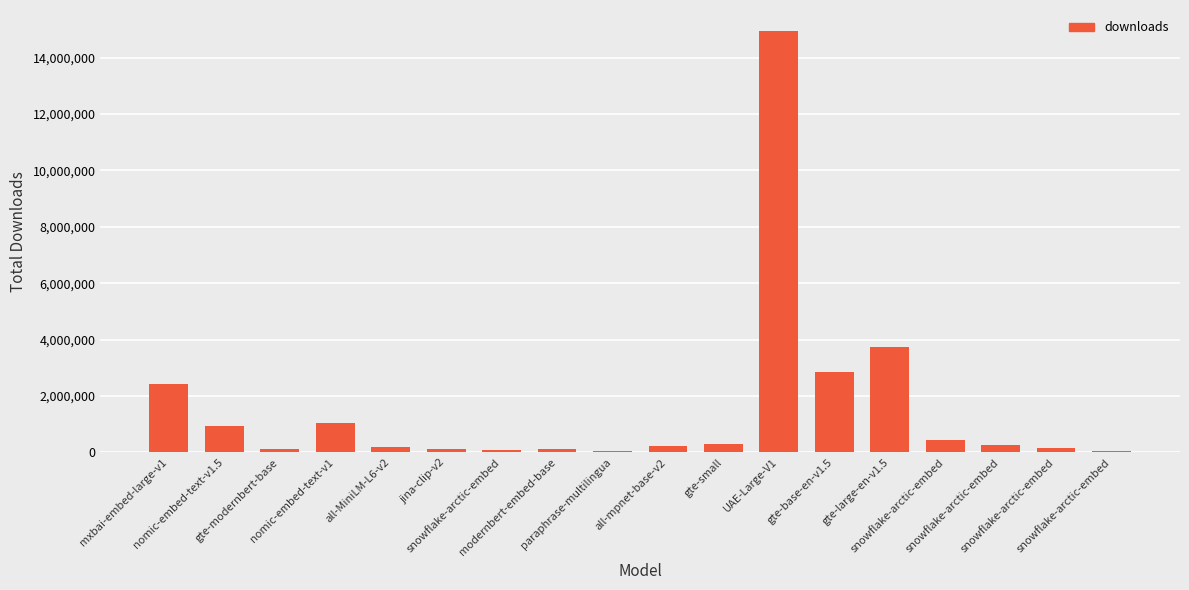

What is the greatest value displayed?

14942088